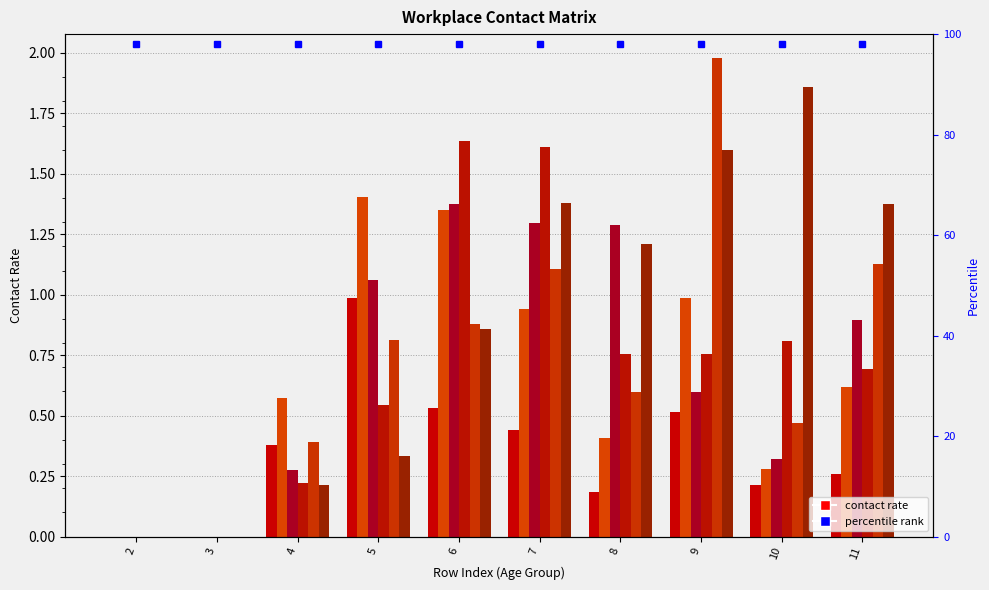

Which category has the highest value across all series?

9